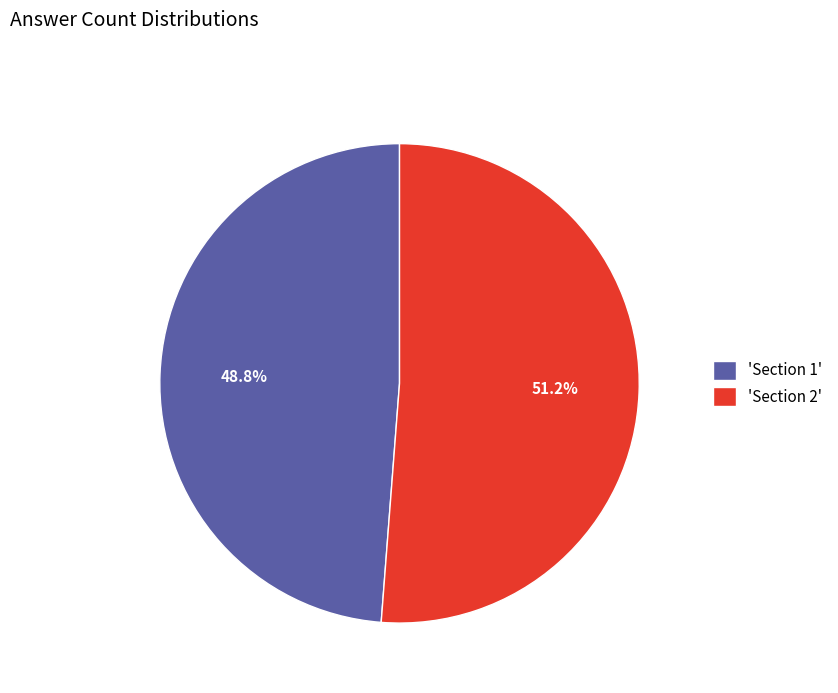

Is 'Section 2' the majority of the pie?

Yes